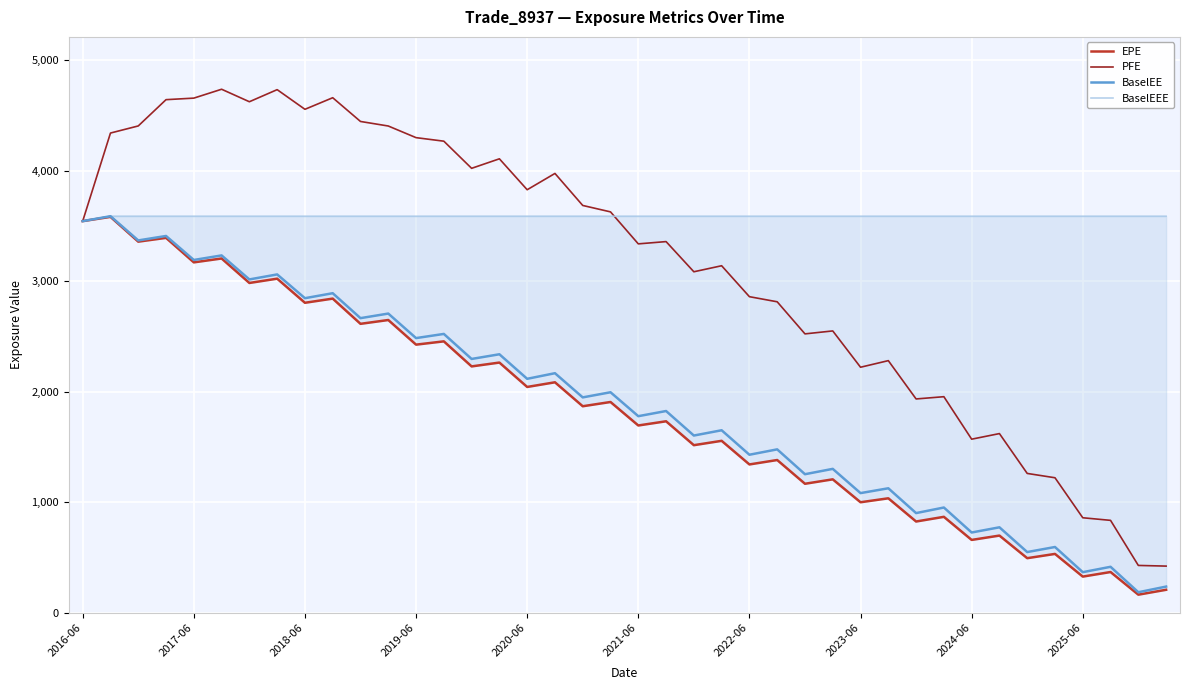

What is the highest value of the PFE series?

4735.0